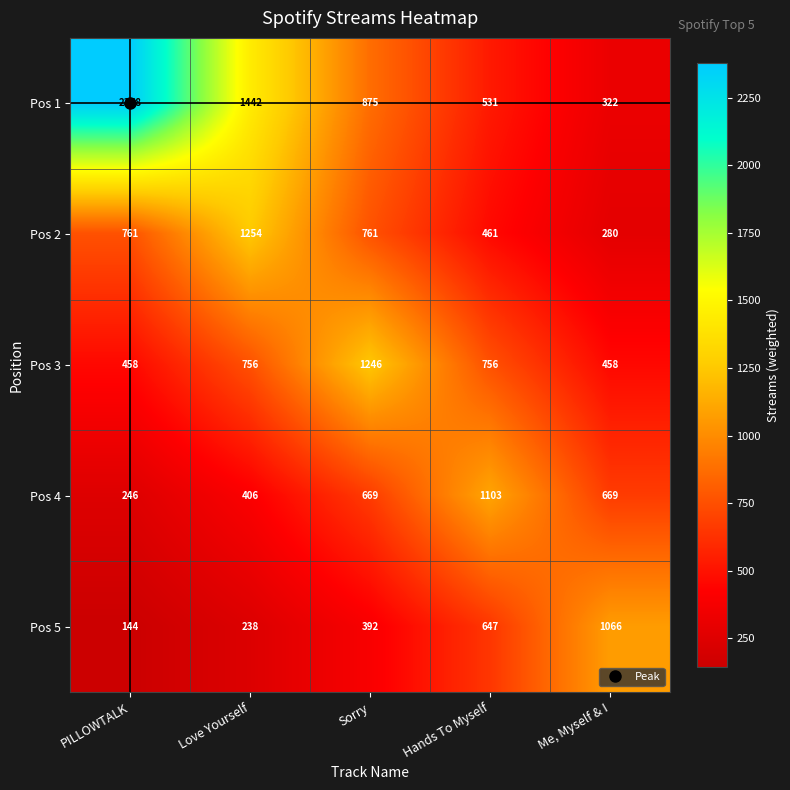

How many distinct data groups are displayed?

5